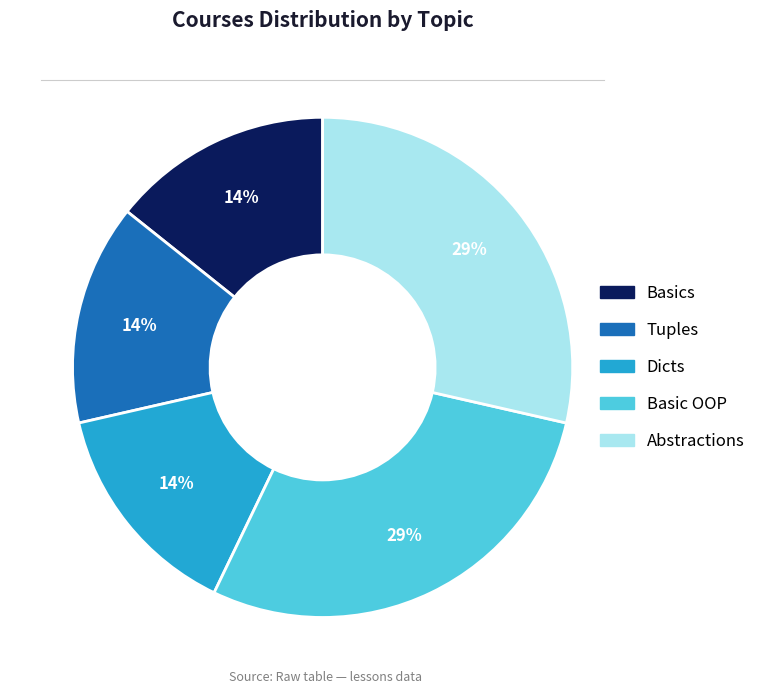

To the nearest percent, what portion does Basics represent?

14%